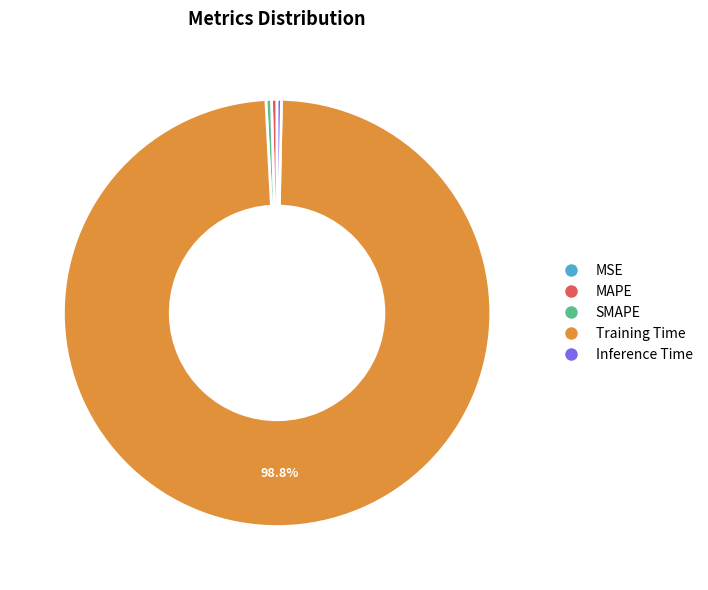

True or false: Training Time accounts for 86% of the total.

False